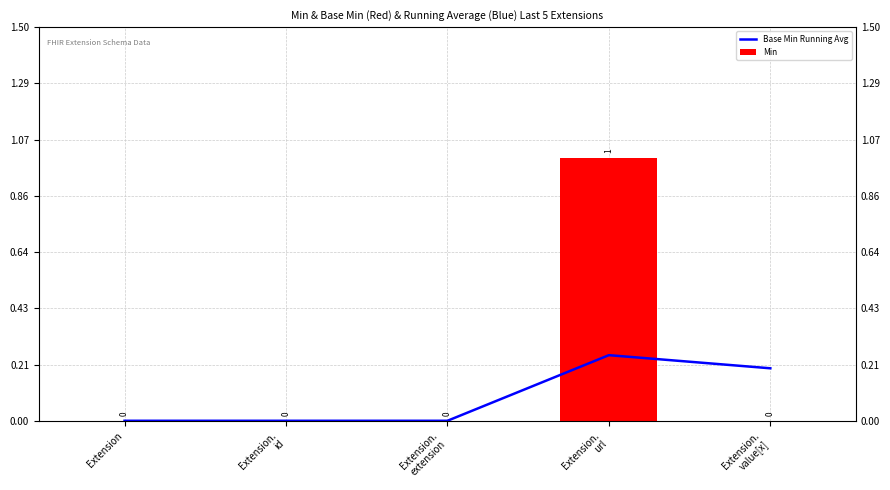

At how many categories does at least one series exceed 0?

2